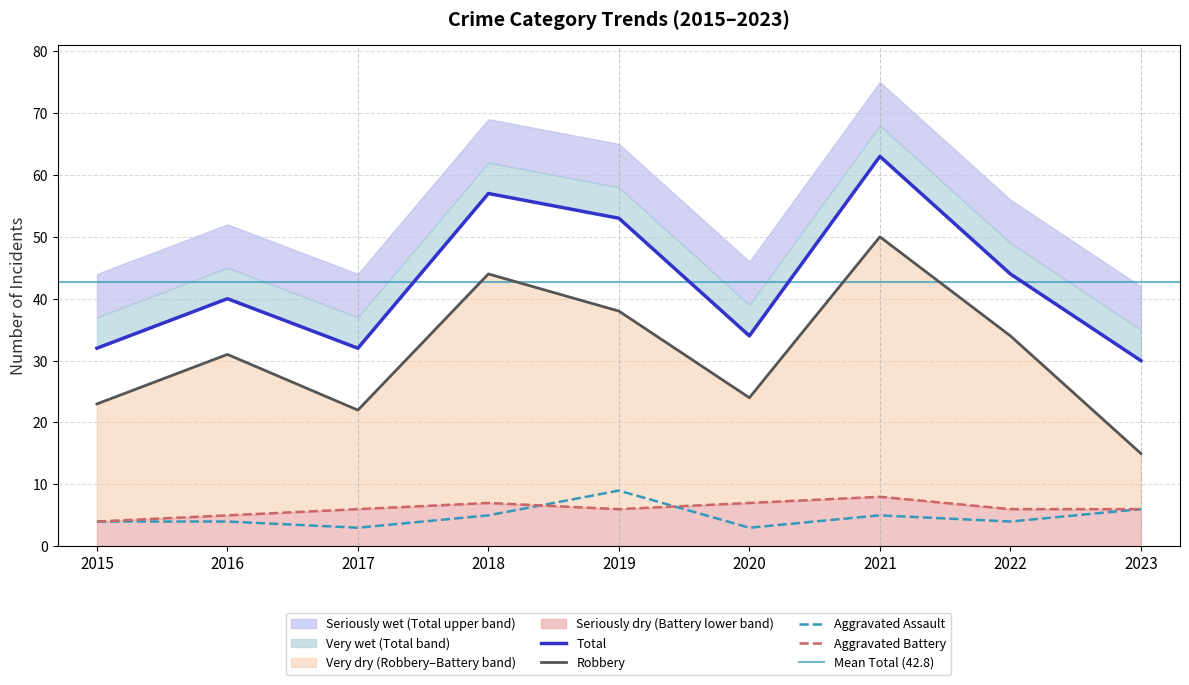

True or false: Total and Robbery intersect in this chart.

False